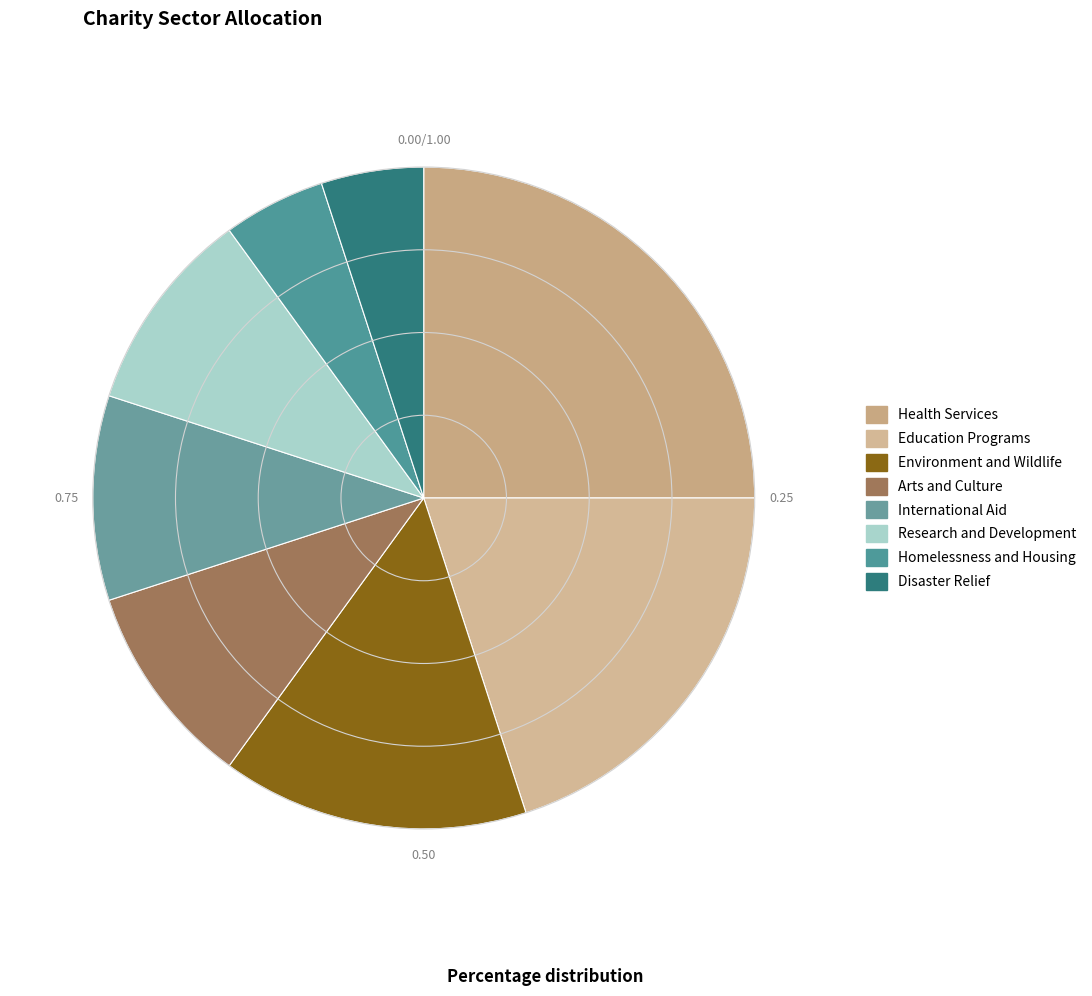

The Arts and Culture slice represents 3% of the pie. True or false?

False